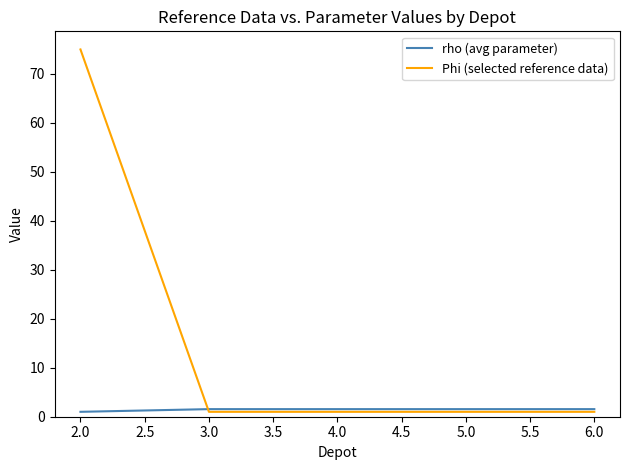

What position from the left is 3.0?

2